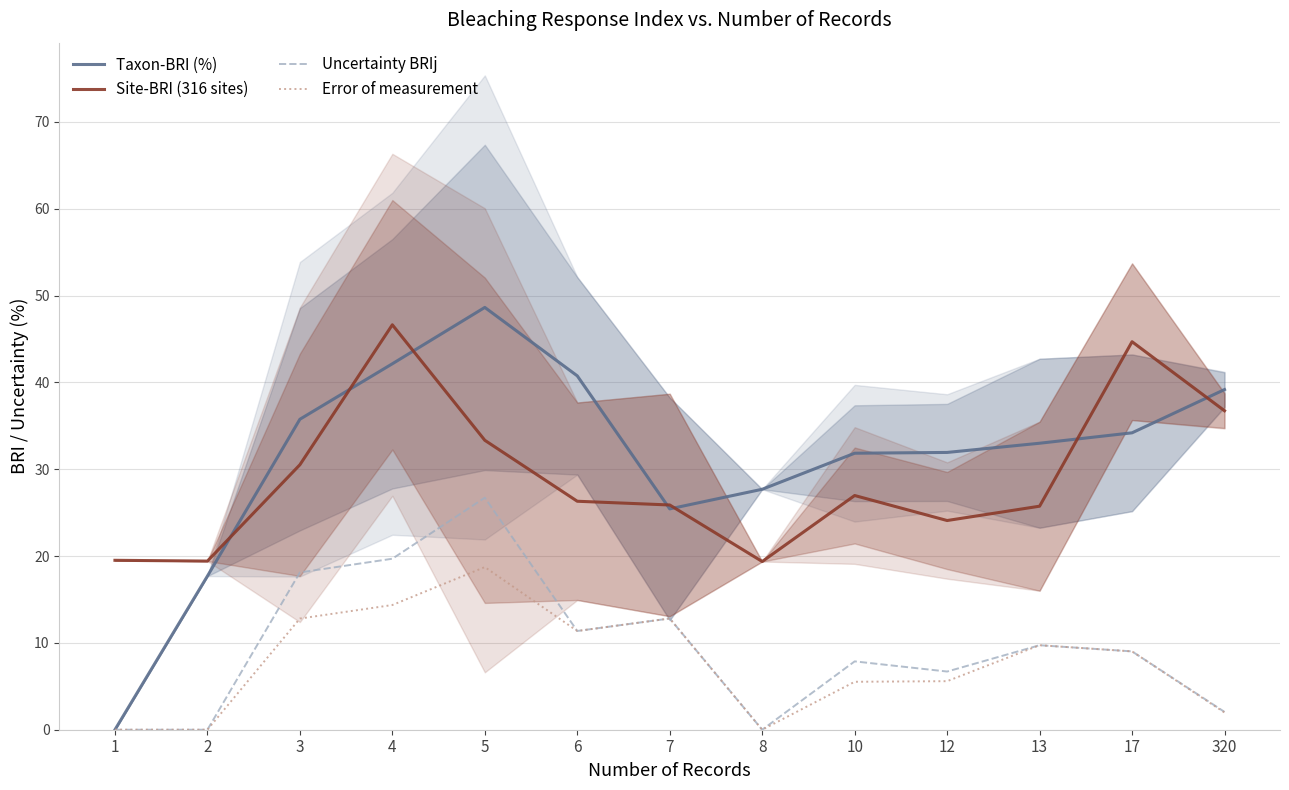

What is the value of the Site-BRI (316 sites) point at the 11th from the left?

25.7